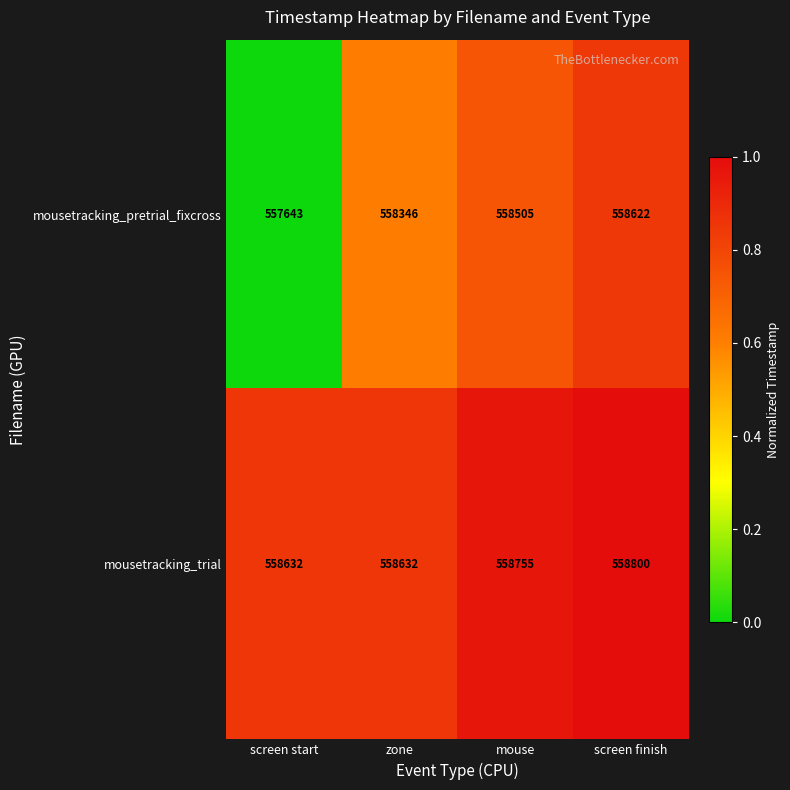

At which category does the chart reach its minimum across all series?

screen start